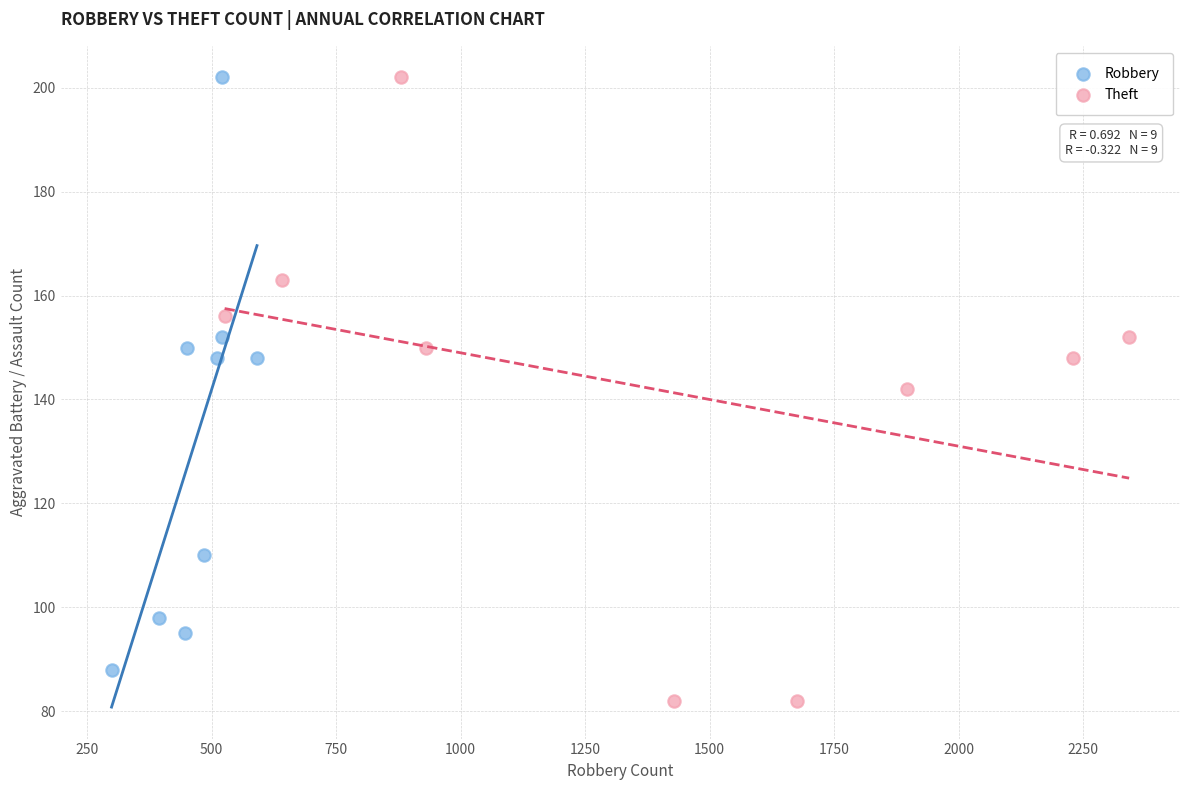

What are all the series names shown in the legend?

Robbery, Theft